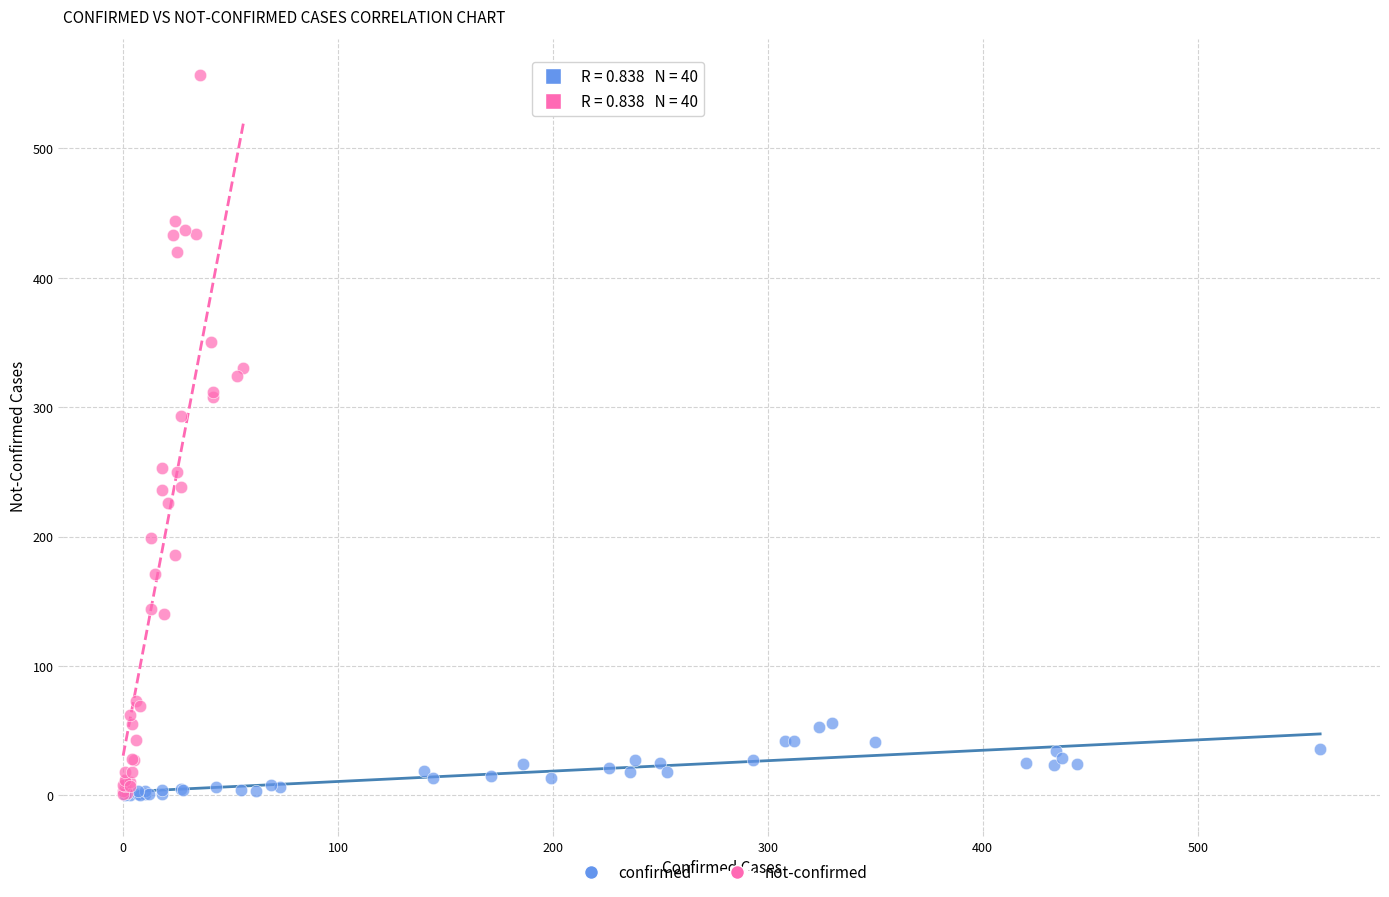

Which series has the widest spread of Y values?

not-confirmed